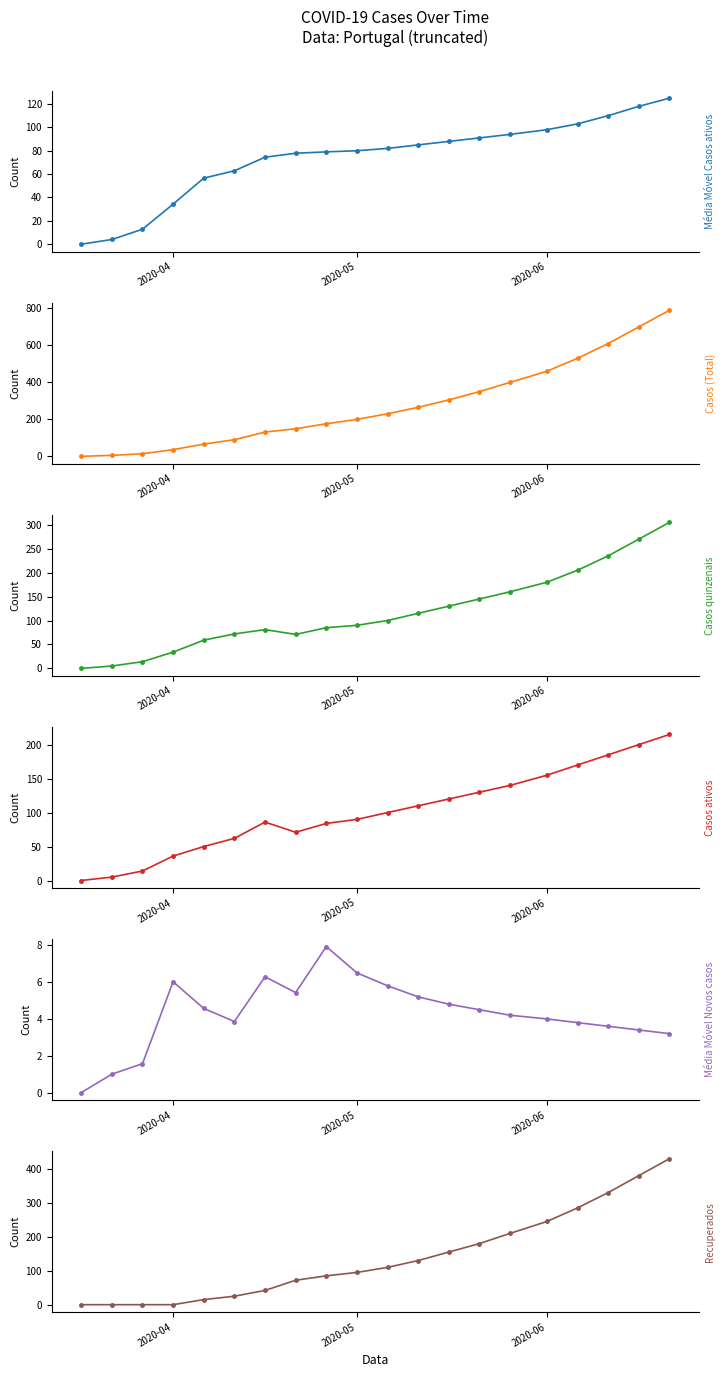

Does the chart have visible grid lines?

No